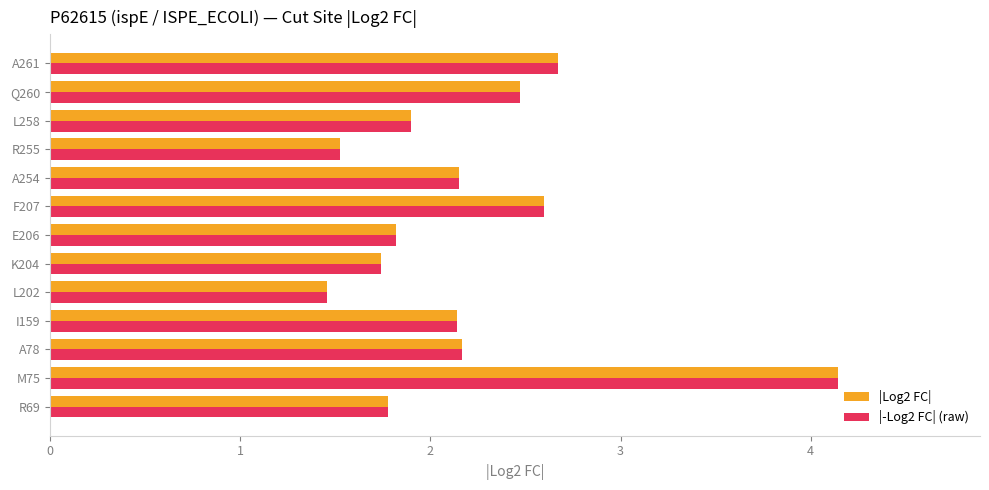

How many values in the |-Log2 FC| (raw) series are below 2?

6